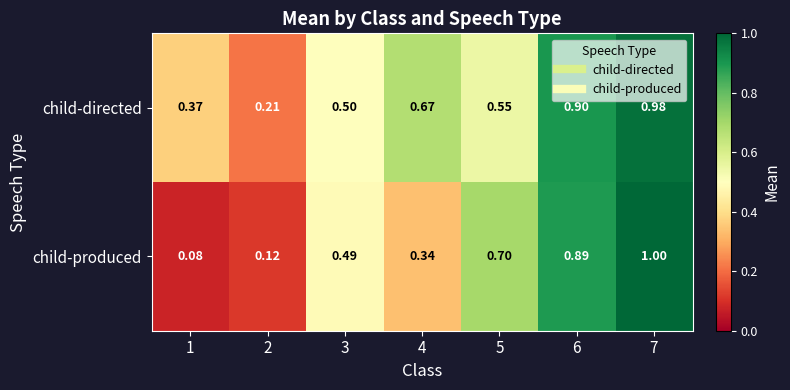

Rank the series by their maximum value, from highest to lowest.

child-produced, child-directed